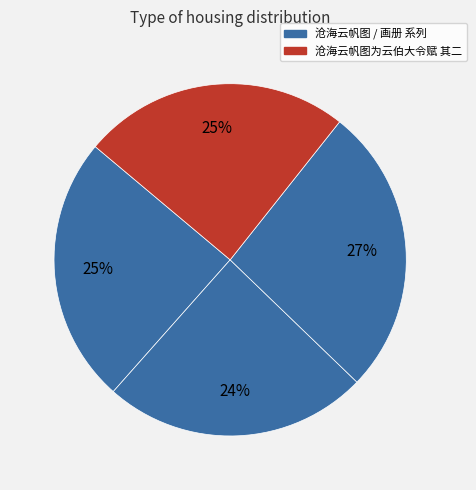

Count the number of slices in the pie.

4